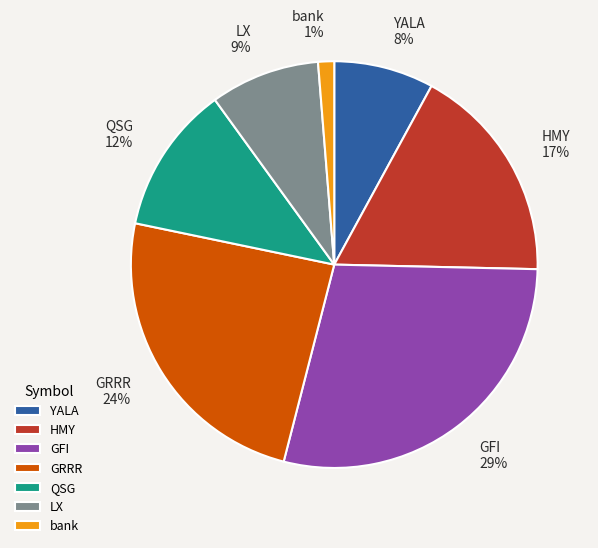

Is there any slice that represents more than half of the pie?

No